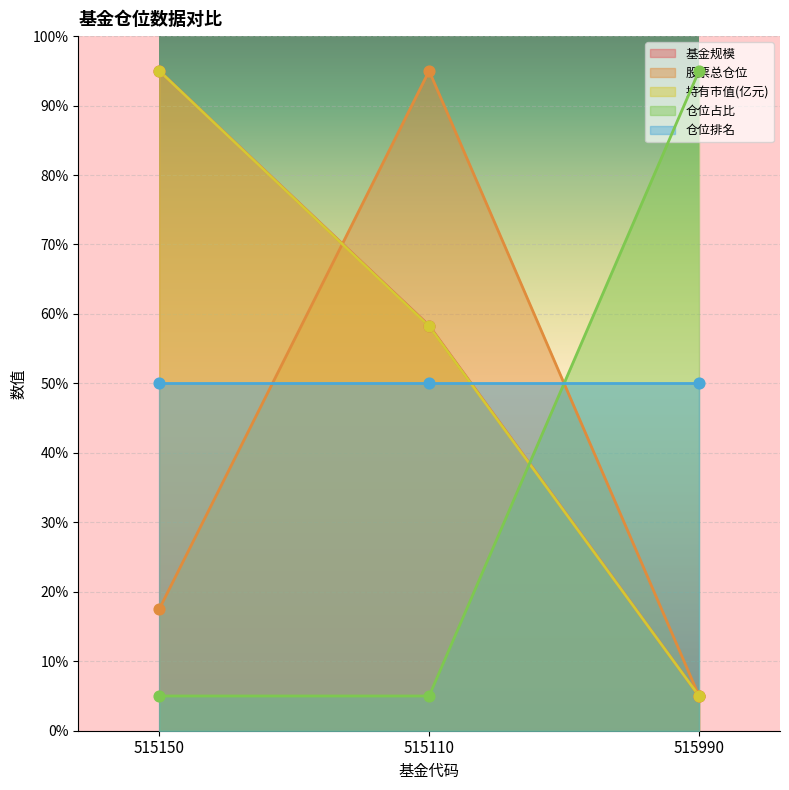

Is the value of 股票总仓位 at 515990 greater than the value of 仓位占比 at 515990?

No